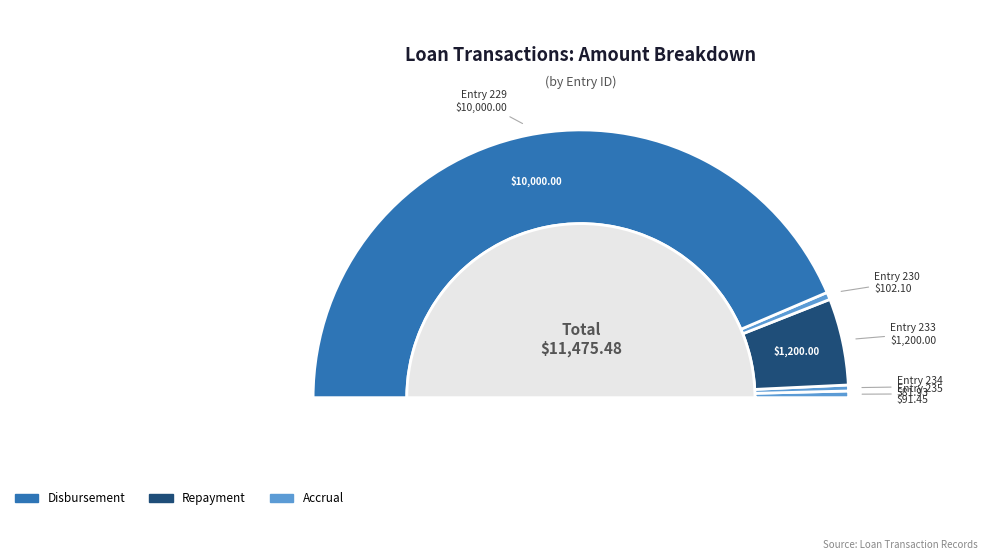

Is there a majority slice in this chart?

Yes